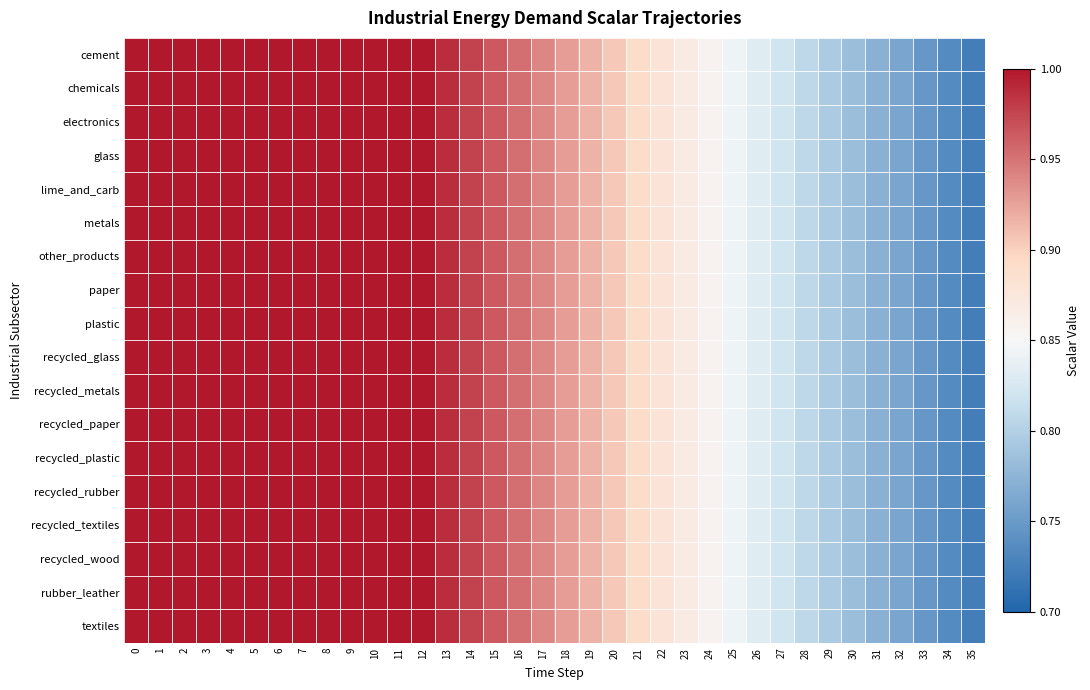

Reading left to right, what are all the values shown in this chart?

cement: 0=1.0	1=1.0	2=1.0	3=1.0	4=1.0	5=1.0	6=1.0	7=1.0	8=1.0	9=1.0	10=1.0	11=1.0	12=1.0	13=1.0	14=1.0	15=1.0	16=1.0	17=0.9	18=0.9	19=0.9	20=0.9	21=0.9	22=0.9	23=0.9	24=0.9	25=0.8	26=0.8	27=0.8	28=0.8	29=0.8	30=0.8	31=0.8	32=0.8	33=0.7	34=0.7	35=0.7
chemicals: 0=1.0	1=1.0	2=1.0	3=1.0	4=1.0	5=1.0	6=1.0	7=1.0	8=1.0	9=1.0	10=1.0	11=1.0	12=1.0	13=1.0	14=1.0	15=1.0	16=1.0	17=0.9	18=0.9	19=0.9	20=0.9	21=0.9	22=0.9	23=0.9	24=0.9	25=0.8	26=0.8	27=0.8	28=0.8	29=0.8	30=0.8	31=0.8	32=0.8	33=0.7	34=0.7	35=0.7
electronics: 0=1.0	1=1.0	2=1.0	3=1.0	4=1.0	5=1.0	6=1.0	7=1.0	8=1.0	9=1.0	10=1.0	11=1.0	12=1.0	13=1.0	14=1.0	15=1.0	16=1.0	17=0.9	18=0.9	19=0.9	20=0.9	21=0.9	22=0.9	23=0.9	24=0.9	25=0.8	26=0.8	27=0.8	28=0.8	29=0.8	30=0.8	31=0.8	32=0.8	33=0.7	34=0.7	35=0.7
glass: 0=1.0	1=1.0	2=1.0	3=1.0	4=1.0	5=1.0	6=1.0	7=1.0	8=1.0	9=1.0	10=1.0	11=1.0	12=1.0	13=1.0	14=1.0	15=1.0	16=1.0	17=0.9	18=0.9	19=0.9	20=0.9	21=0.9	22=0.9	23=0.9	24=0.9	25=0.8	26=0.8	27=0.8	28=0.8	29=0.8	30=0.8	31=0.8	32=0.8	33=0.7	34=0.7	35=0.7
lime_and_carb: 0=1.0	1=1.0	2=1.0	3=1.0	4=1.0	5=1.0	6=1.0	7=1.0	8=1.0	9=1.0	10=1.0	11=1.0	12=1.0	13=1.0	14=1.0	15=1.0	16=1.0	17=0.9	18=0.9	19=0.9	20=0.9	21=0.9	22=0.9	23=0.9	24=0.9	25=0.8	26=0.8	27=0.8	28=0.8	29=0.8	30=0.8	31=0.8	32=0.8	33=0.7	34=0.7	35=0.7
metals: 0=1.0	1=1.0	2=1.0	3=1.0	4=1.0	5=1.0	6=1.0	7=1.0	8=1.0	9=1.0	10=1.0	11=1.0	12=1.0	13=1.0	14=1.0	15=1.0	16=1.0	17=0.9	18=0.9	19=0.9	20=0.9	21=0.9	22=0.9	23=0.9	24=0.9	25=0.8	26=0.8	27=0.8	28=0.8	29=0.8	30=0.8	31=0.8	32=0.8	33=0.7	34=0.7	35=0.7
other_products: 0=1.0	1=1.0	2=1.0	3=1.0	4=1.0	5=1.0	6=1.0	7=1.0	8=1.0	9=1.0	10=1.0	11=1.0	12=1.0	13=1.0	14=1.0	15=1.0	16=1.0	17=0.9	18=0.9	19=0.9	20=0.9	21=0.9	22=0.9	23=0.9	24=0.9	25=0.8	26=0.8	27=0.8	28=0.8	29=0.8	30=0.8	31=0.8	32=0.8	33=0.7	34=0.7	35=0.7
paper: 0=1.0	1=1.0	2=1.0	3=1.0	4=1.0	5=1.0	6=1.0	7=1.0	8=1.0	9=1.0	10=1.0	11=1.0	12=1.0	13=1.0	14=1.0	15=1.0	16=1.0	17=0.9	18=0.9	19=0.9	20=0.9	21=0.9	22=0.9	23=0.9	24=0.9	25=0.8	26=0.8	27=0.8	28=0.8	29=0.8	30=0.8	31=0.8	32=0.8	33=0.7	34=0.7	35=0.7
plastic: 0=1.0	1=1.0	2=1.0	3=1.0	4=1.0	5=1.0	6=1.0	7=1.0	8=1.0	9=1.0	10=1.0	11=1.0	12=1.0	13=1.0	14=1.0	15=1.0	16=1.0	17=0.9	18=0.9	19=0.9	20=0.9	21=0.9	22=0.9	23=0.9	24=0.9	25=0.8	26=0.8	27=0.8	28=0.8	29=0.8	30=0.8	31=0.8	32=0.8	33=0.7	34=0.7	35=0.7
recycled_glass: 0=1.0	1=1.0	2=1.0	3=1.0	4=1.0	5=1.0	6=1.0	7=1.0	8=1.0	9=1.0	10=1.0	11=1.0	12=1.0	13=1.0	14=1.0	15=1.0	16=1.0	17=0.9	18=0.9	19=0.9	20=0.9	21=0.9	22=0.9	23=0.9	24=0.9	25=0.8	26=0.8	27=0.8	28=0.8	29=0.8	30=0.8	31=0.8	32=0.8	33=0.7	34=0.7	35=0.7
recycled_metals: 0=1.0	1=1.0	2=1.0	3=1.0	4=1.0	5=1.0	6=1.0	7=1.0	8=1.0	9=1.0	10=1.0	11=1.0	12=1.0	13=1.0	14=1.0	15=1.0	16=1.0	17=0.9	18=0.9	19=0.9	20=0.9	21=0.9	22=0.9	23=0.9	24=0.9	25=0.8	26=0.8	27=0.8	28=0.8	29=0.8	30=0.8	31=0.8	32=0.8	33=0.7	34=0.7	35=0.7
recycled_paper: 0=1.0	1=1.0	2=1.0	3=1.0	4=1.0	5=1.0	6=1.0	7=1.0	8=1.0	9=1.0	10=1.0	11=1.0	12=1.0	13=1.0	14=1.0	15=1.0	16=1.0	17=0.9	18=0.9	19=0.9	20=0.9	21=0.9	22=0.9	23=0.9	24=0.9	25=0.8	26=0.8	27=0.8	28=0.8	29=0.8	30=0.8	31=0.8	32=0.8	33=0.7	34=0.7	35=0.7
recycled_plastic: 0=1.0	1=1.0	2=1.0	3=1.0	4=1.0	5=1.0	6=1.0	7=1.0	8=1.0	9=1.0	10=1.0	11=1.0	12=1.0	13=1.0	14=1.0	15=1.0	16=1.0	17=0.9	18=0.9	19=0.9	20=0.9	21=0.9	22=0.9	23=0.9	24=0.9	25=0.8	26=0.8	27=0.8	28=0.8	29=0.8	30=0.8	31=0.8	32=0.8	33=0.7	34=0.7	35=0.7
recycled_rubber: 0=1.0	1=1.0	2=1.0	3=1.0	4=1.0	5=1.0	6=1.0	7=1.0	8=1.0	9=1.0	10=1.0	11=1.0	12=1.0	13=1.0	14=1.0	15=1.0	16=1.0	17=0.9	18=0.9	19=0.9	20=0.9	21=0.9	22=0.9	23=0.9	24=0.9	25=0.8	26=0.8	27=0.8	28=0.8	29=0.8	30=0.8	31=0.8	32=0.8	33=0.7	34=0.7	35=0.7
recycled_textiles: 0=1.0	1=1.0	2=1.0	3=1.0	4=1.0	5=1.0	6=1.0	7=1.0	8=1.0	9=1.0	10=1.0	11=1.0	12=1.0	13=1.0	14=1.0	15=1.0	16=1.0	17=0.9	18=0.9	19=0.9	20=0.9	21=0.9	22=0.9	23=0.9	24=0.9	25=0.8	26=0.8	27=0.8	28=0.8	29=0.8	30=0.8	31=0.8	32=0.8	33=0.7	34=0.7	35=0.7
recycled_wood: 0=1.0	1=1.0	2=1.0	3=1.0	4=1.0	5=1.0	6=1.0	7=1.0	8=1.0	9=1.0	10=1.0	11=1.0	12=1.0	13=1.0	14=1.0	15=1.0	16=1.0	17=0.9	18=0.9	19=0.9	20=0.9	21=0.9	22=0.9	23=0.9	24=0.9	25=0.8	26=0.8	27=0.8	28=0.8	29=0.8	30=0.8	31=0.8	32=0.8	33=0.7	34=0.7	35=0.7
rubber_leather: 0=1.0	1=1.0	2=1.0	3=1.0	4=1.0	5=1.0	6=1.0	7=1.0	8=1.0	9=1.0	10=1.0	11=1.0	12=1.0	13=1.0	14=1.0	15=1.0	16=1.0	17=0.9	18=0.9	19=0.9	20=0.9	21=0.9	22=0.9	23=0.9	24=0.9	25=0.8	26=0.8	27=0.8	28=0.8	29=0.8	30=0.8	31=0.8	32=0.8	33=0.7	34=0.7	35=0.7
textiles: 0=1.0	1=1.0	2=1.0	3=1.0	4=1.0	5=1.0	6=1.0	7=1.0	8=1.0	9=1.0	10=1.0	11=1.0	12=1.0	13=1.0	14=1.0	15=1.0	16=1.0	17=0.9	18=0.9	19=0.9	20=0.9	21=0.9	22=0.9	23=0.9	24=0.9	25=0.8	26=0.8	27=0.8	28=0.8	29=0.8	30=0.8	31=0.8	32=0.8	33=0.7	34=0.7	35=0.7